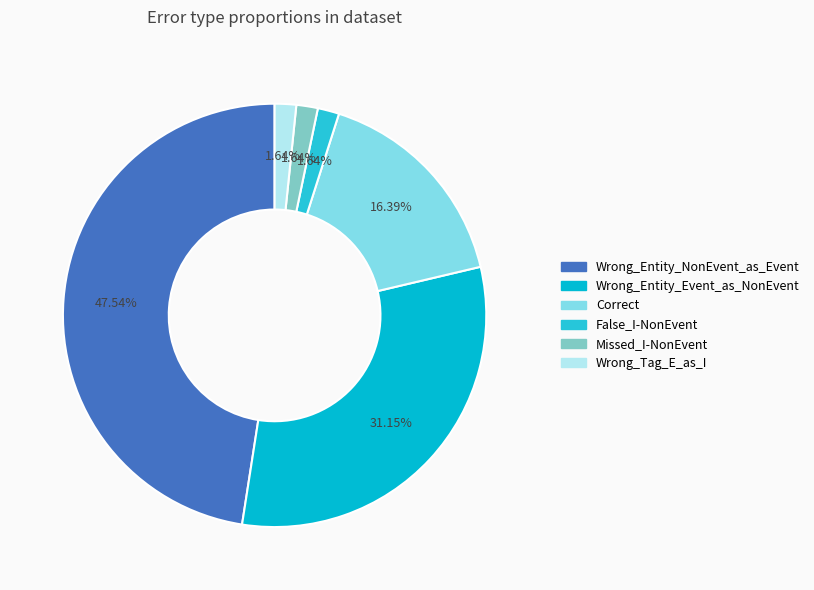

How many slices are in this pie chart?

6